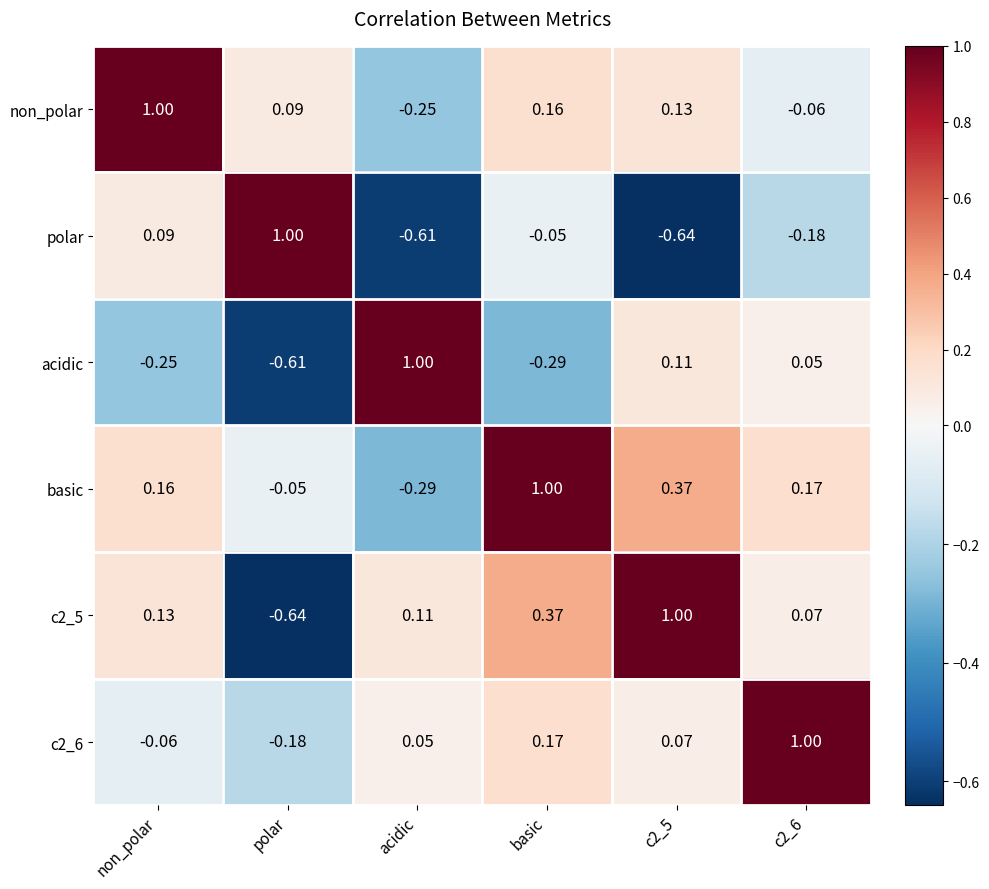

At which category is the sum across all series the highest?

basic